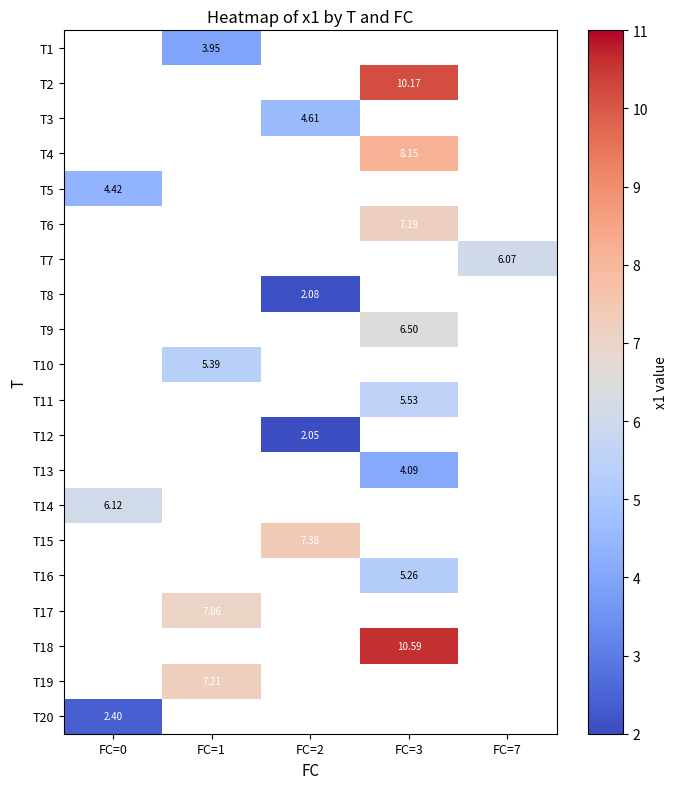

What is the smallest value displayed?

2.1